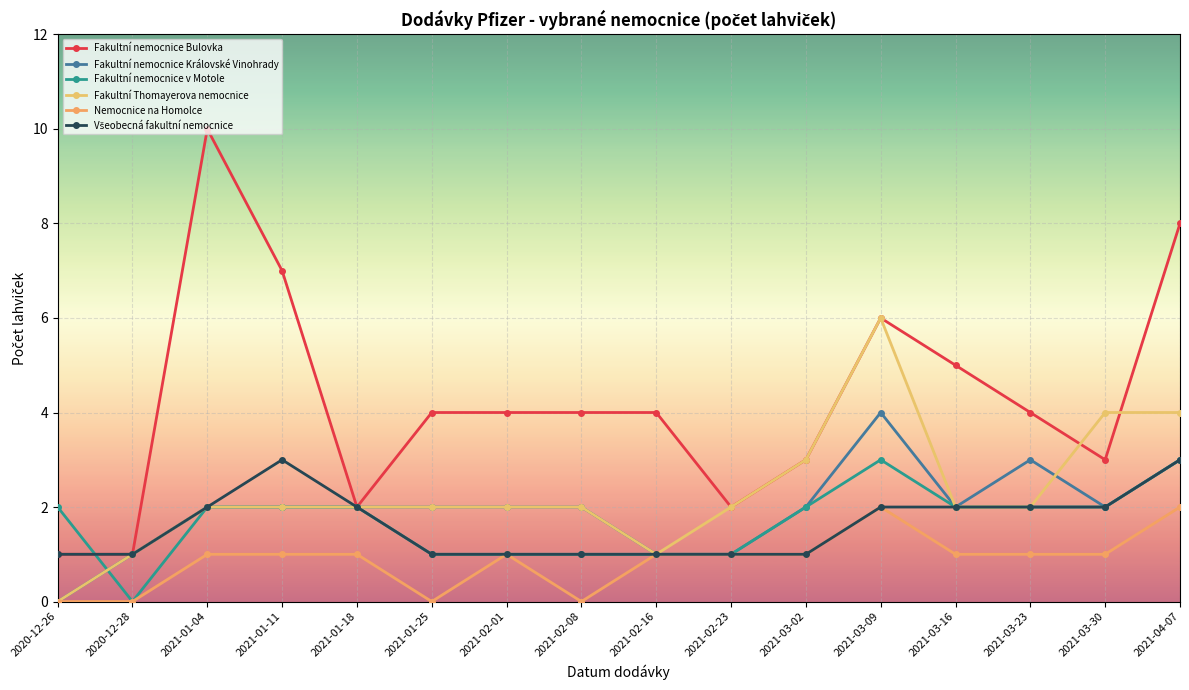

Is the value of Fakultní nemocnice Bulovka at 2021-03-30 greater than the value of Fakultní nemocnice Královské Vinohrady at 2021-03-23?

No